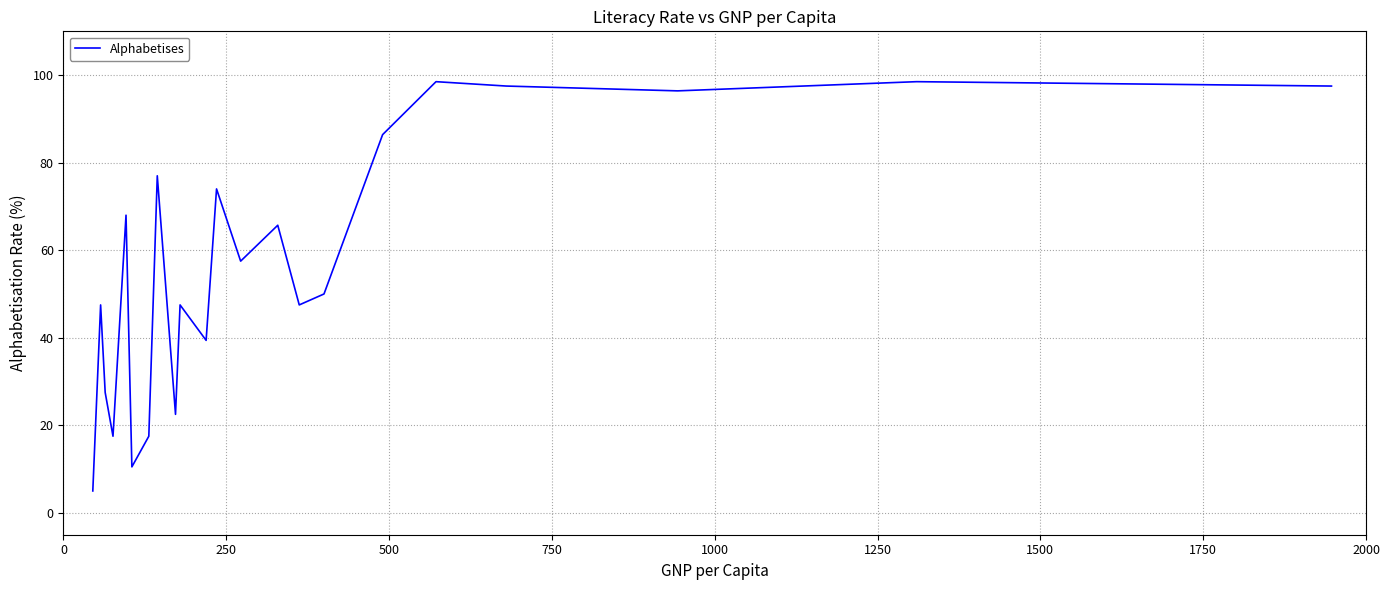

What is the difference between the maximum and minimum values?

93.5